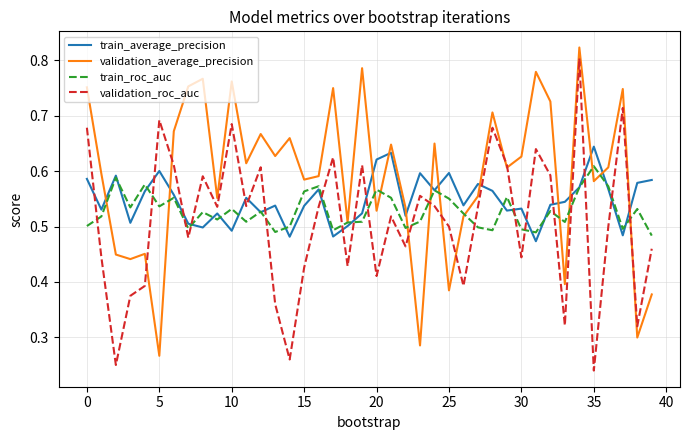

Rank the series by their average value, from highest to lowest.

validation_average_precision, train_average_precision, train_roc_auc, validation_roc_auc